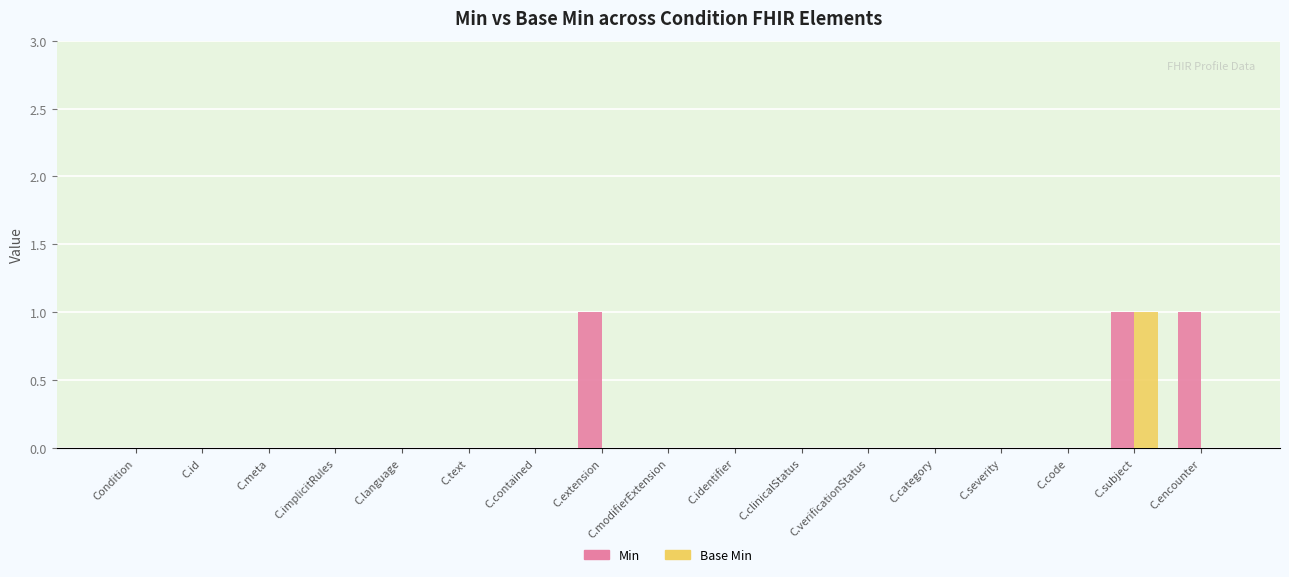

The value of Base Min at Condition is 0. True or false?

True